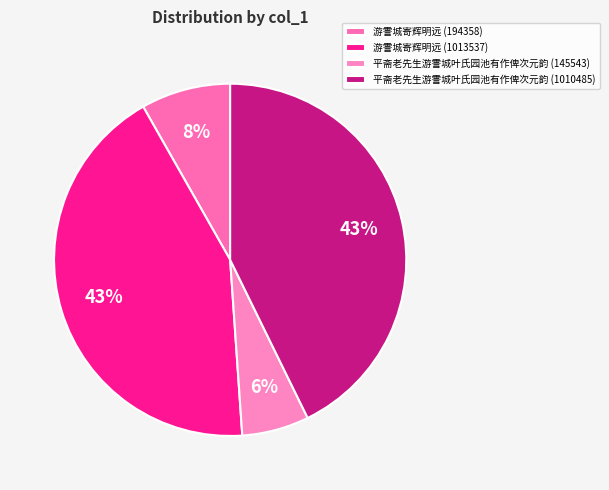

Combined, what portion of the pie is 平斋老先生游霅城叶氏园池有作俾次元韵 (145543) and 游霅城寄辉明远 (1013537)?

49.0%